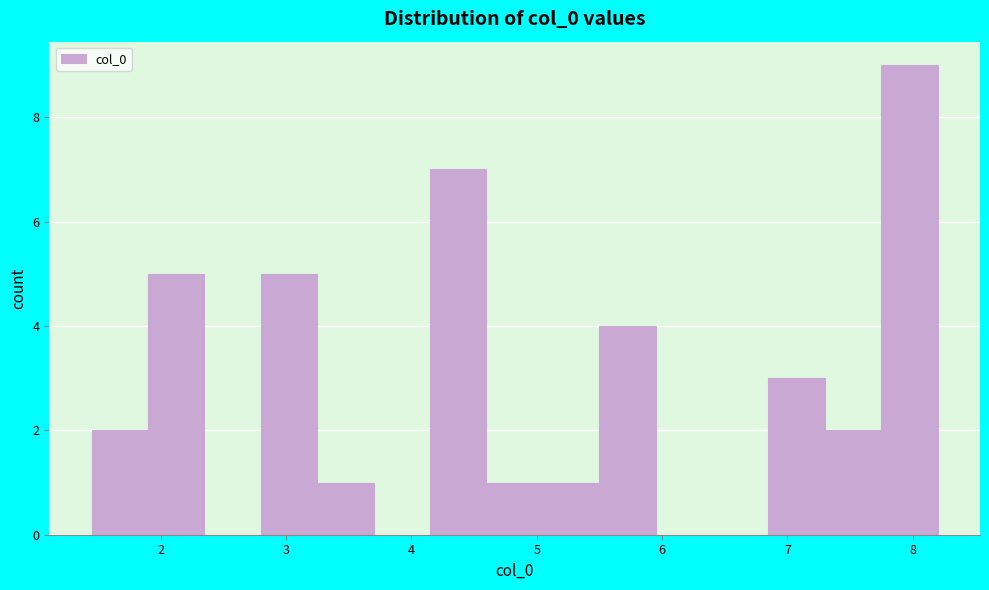

What is the height of the bar covering 1.4 to 1.9 on the x-axis? Neither the bar edges nor the heights are printed on the chart, so give them approximately, as read against the axes.

2